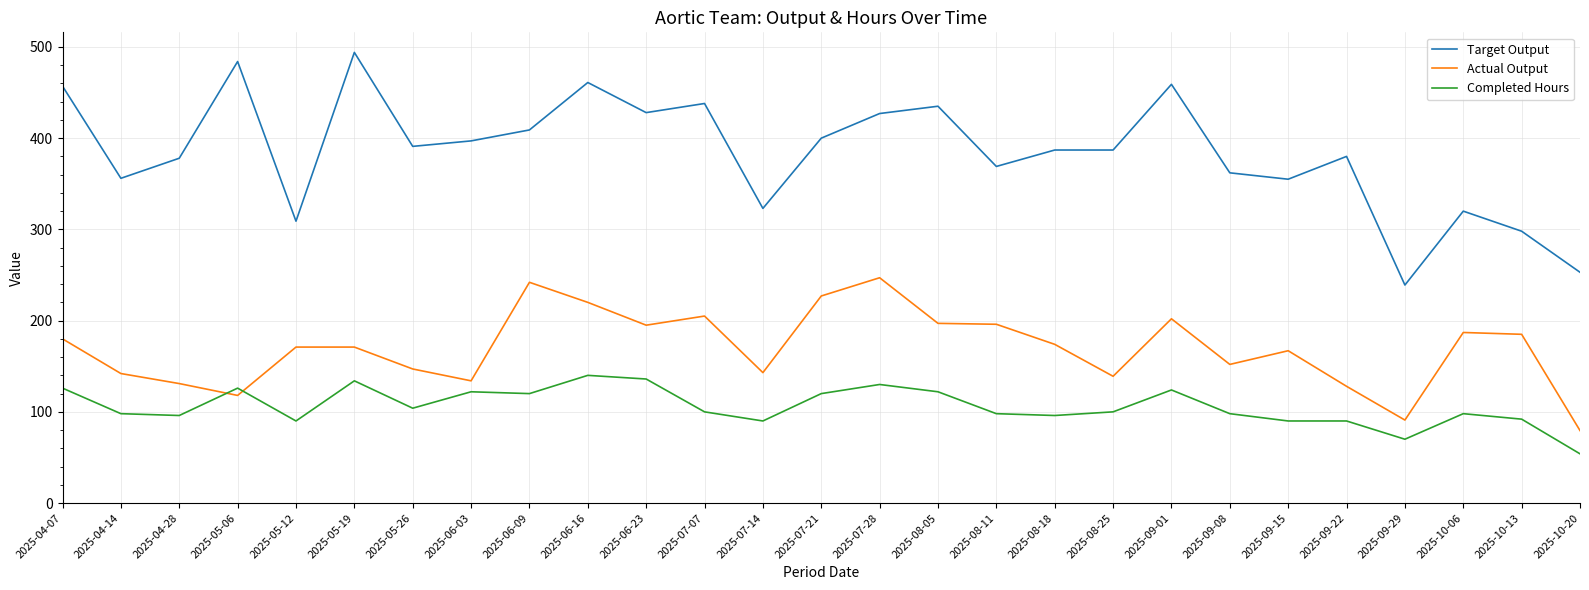

True or false: Target Output has more than 1 interior local peaks.

True